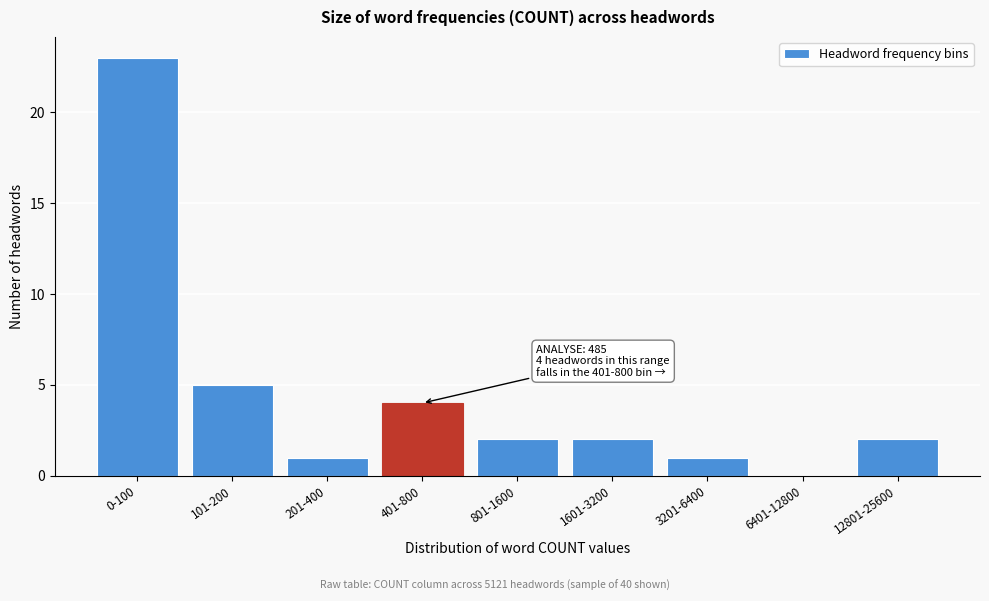

Reading left to right, transcribe all the data shown in this chart.

0-100=23	101-200=5	201-400=1	401-800=4	801-1600=2	1601-3200=2	3201-6400=1	6401-12800=0	12801-25600=2